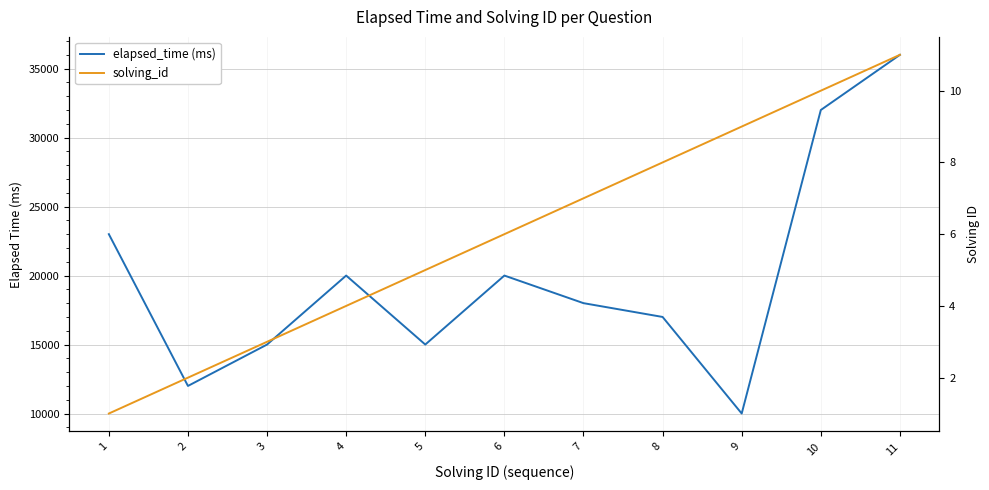

What are all the series names shown in the legend?

elapsed_time (ms), solving_id